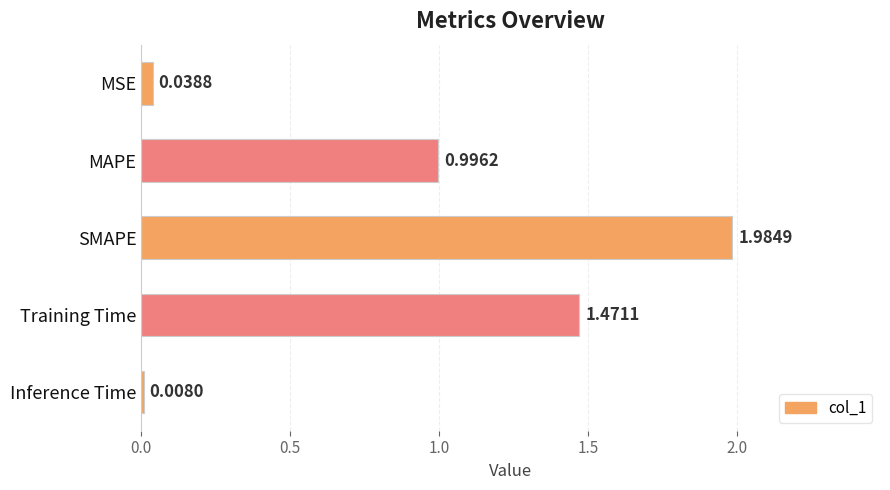

Which label corresponds to the largest value in the chart?

SMAPE